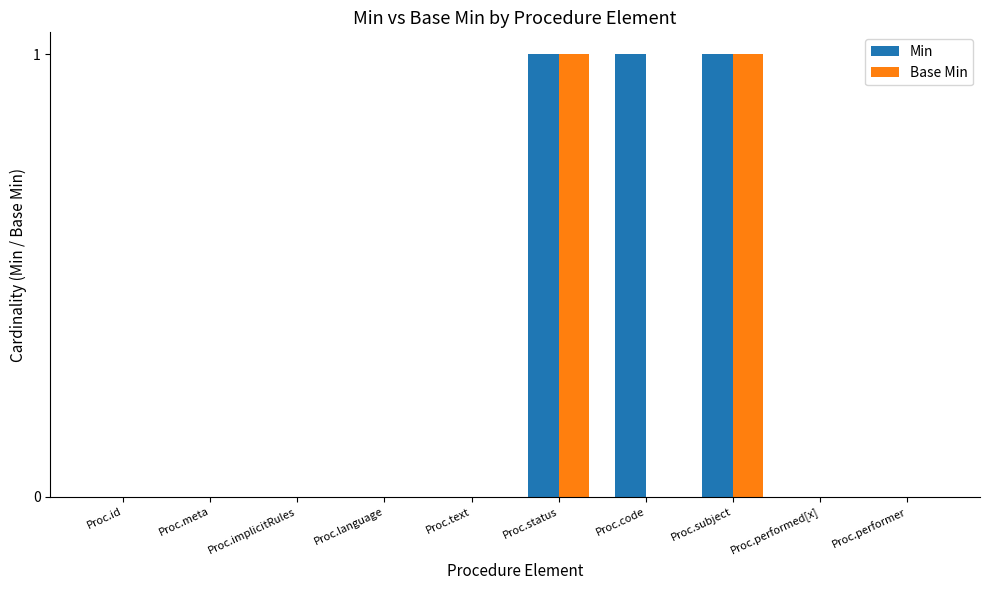

Reading right to left, list all the values displayed in this chart.

Min: 0	0	1	1	1	0	0	0	0	0
Base Min: 0	0	1	0	1	0	0	0	0	0